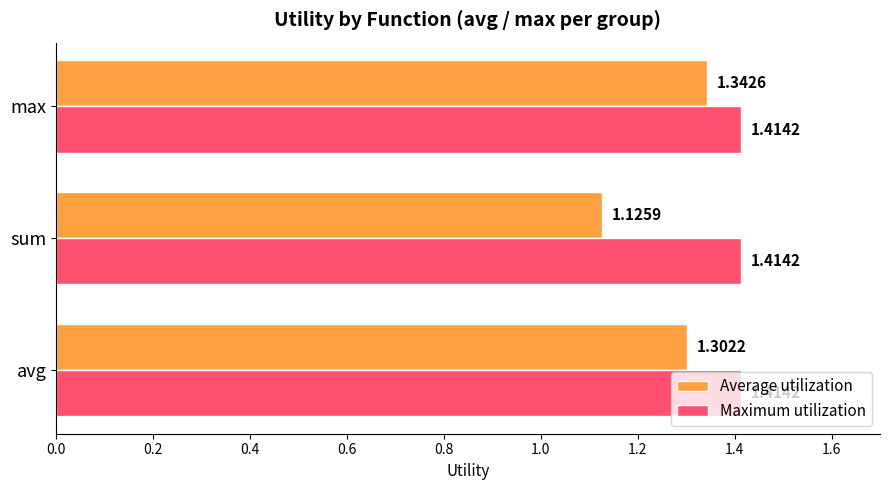

What are all the series names shown in the legend?

Average utilization, Maximum utilization